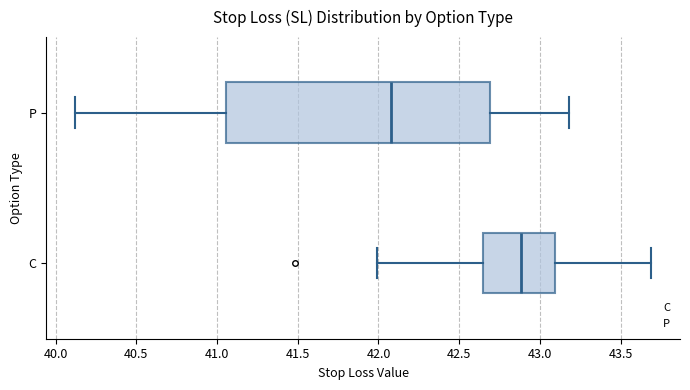

Which box is the widest, from its left edge to its right edge?

P